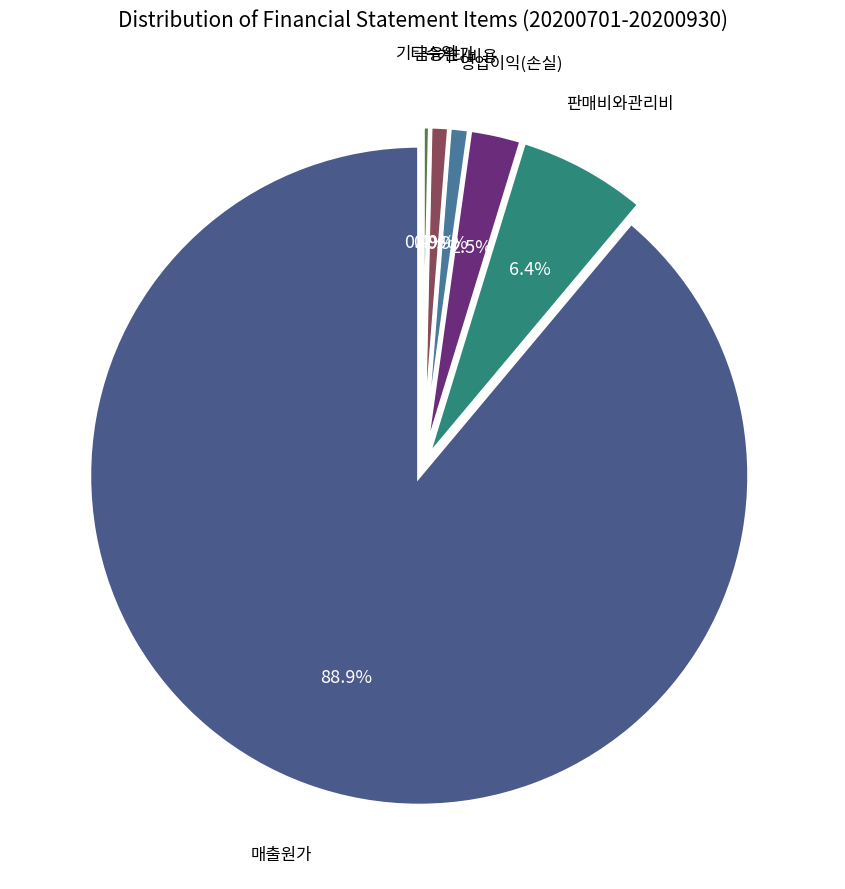

How much of the chart is everything except 금융원가?

99.5%